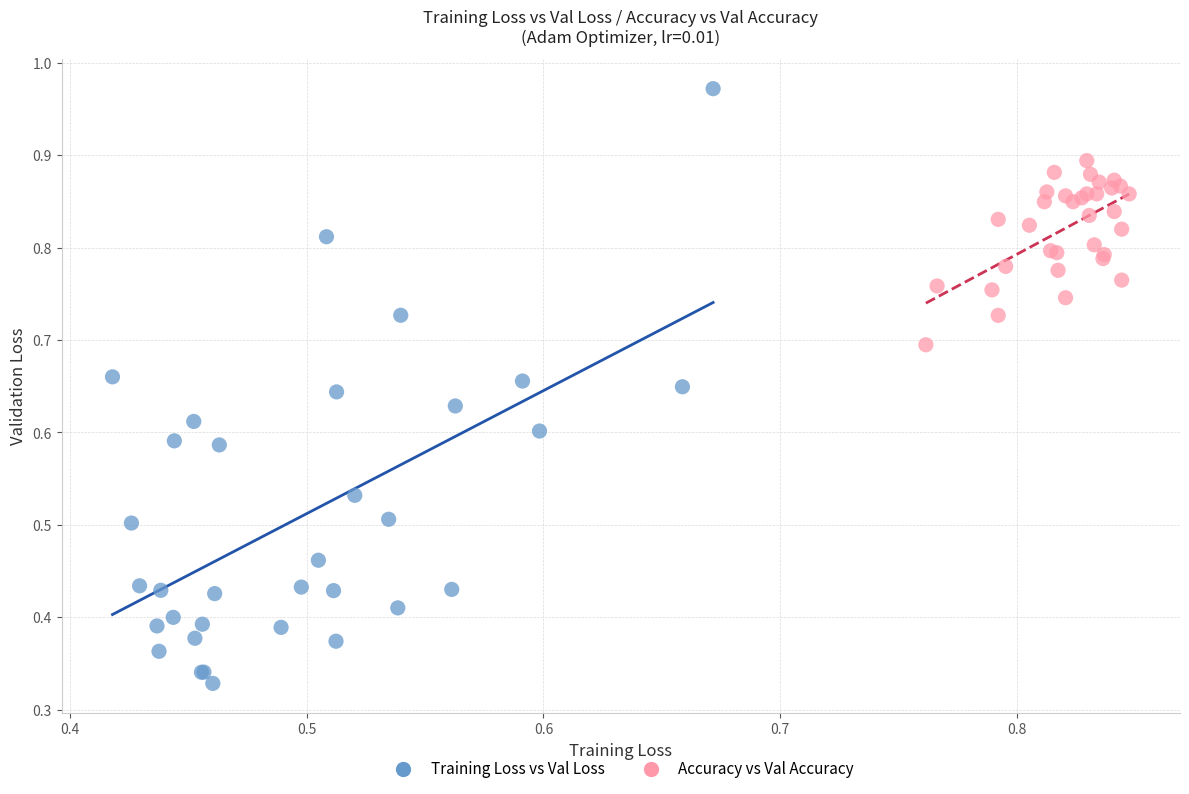

Which series contains the highest Y value?

Training Loss vs Val Loss